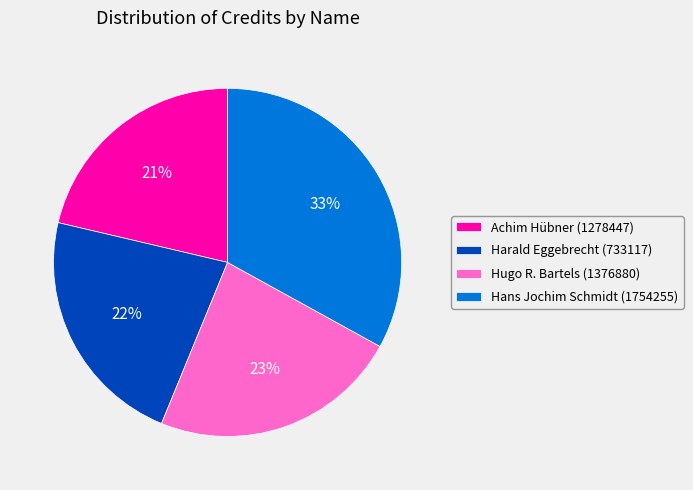

Rank the categories by value from lowest to highest.

Achim Hübner (1278447), Harald Eggebrecht (733117), Hugo R. Bartels (1376880), Hans Jochim Schmidt (1754255)